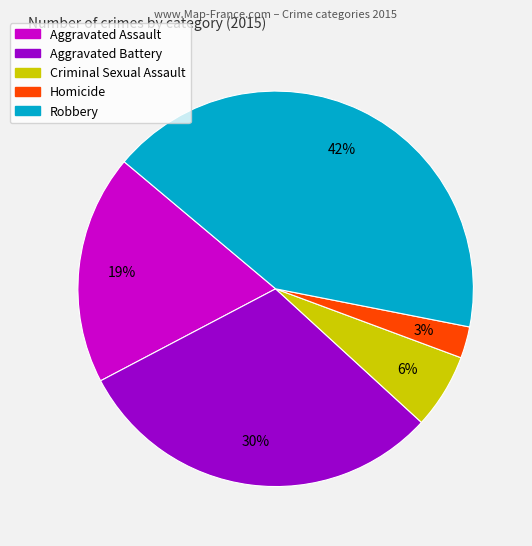

Which has a higher value, Criminal Sexual Assault or Aggravated Assault?

Aggravated Assault